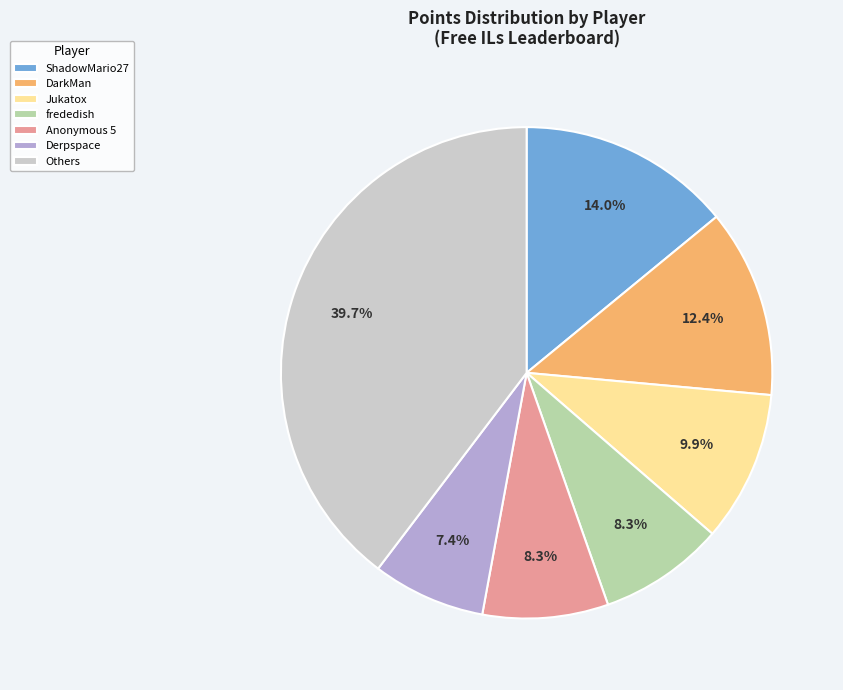

How much of the chart is everything except Anonymous 5?

91.7%